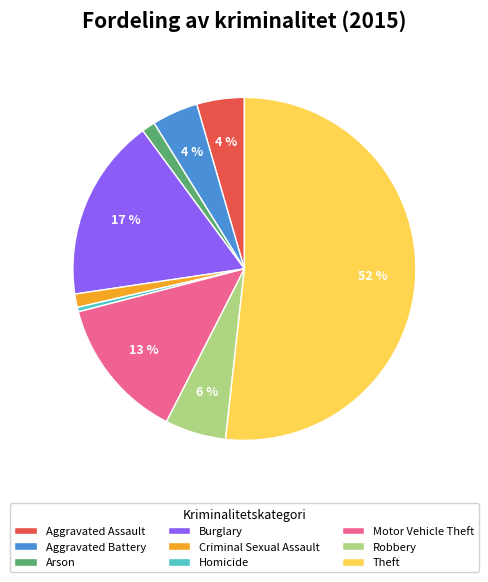

Approximately how many times larger is the value at Criminal Sexual Assault compared to Arson?

1.0